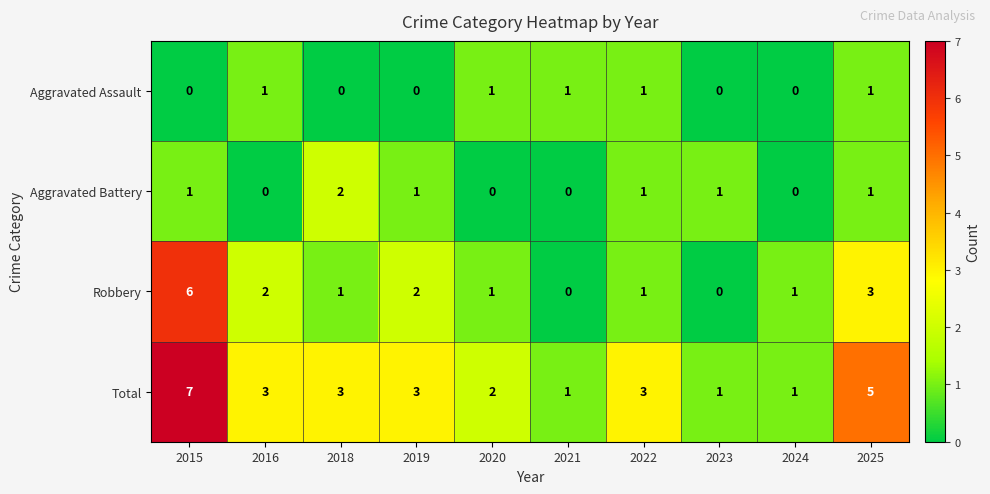

At which category does the chart reach its peak across all series?

2015